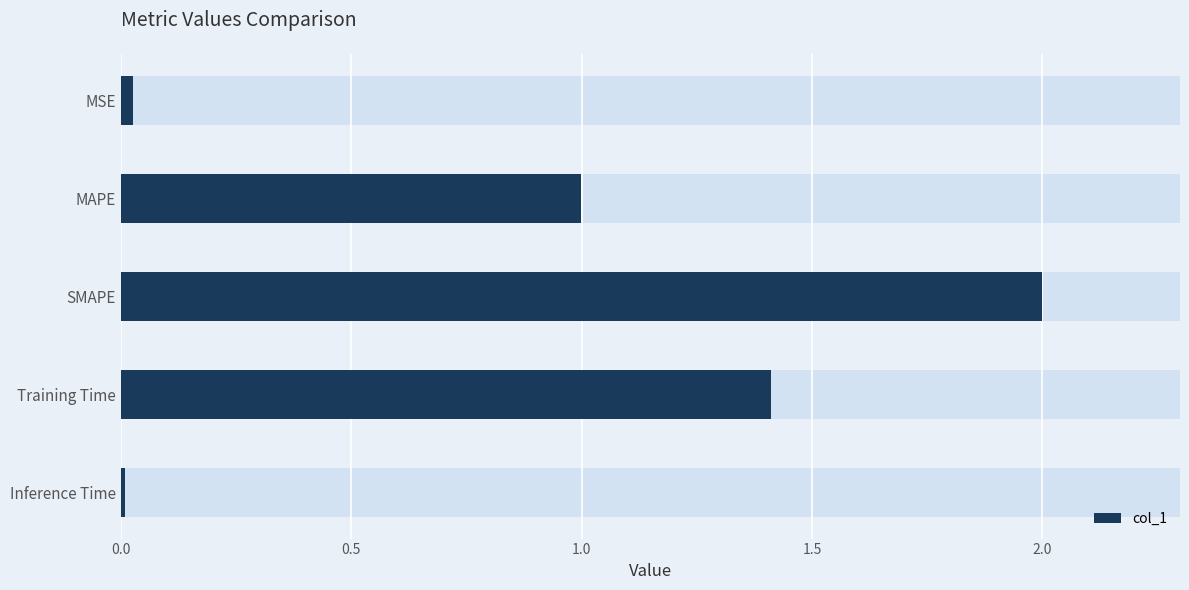

What is the sum of all values?

4.4